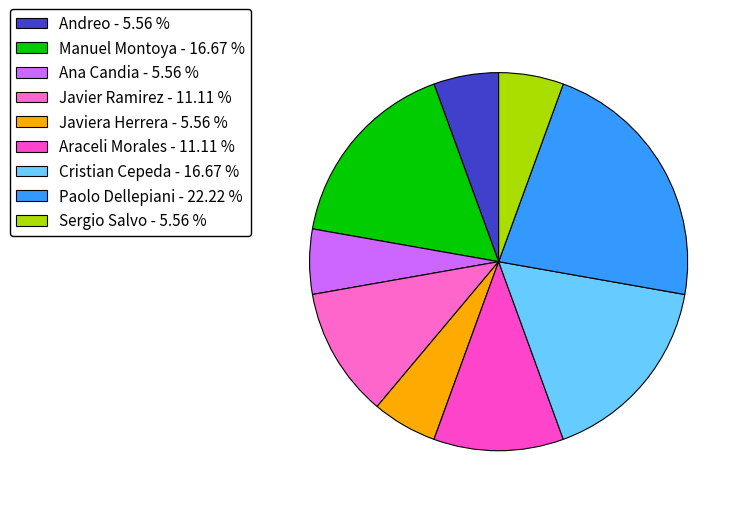

How many segments does this pie chart have?

9